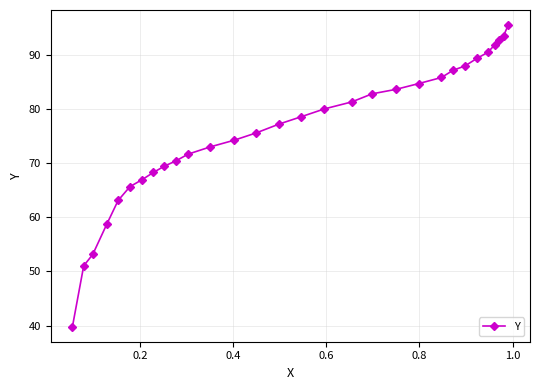

What is the smallest value displayed?

39.8